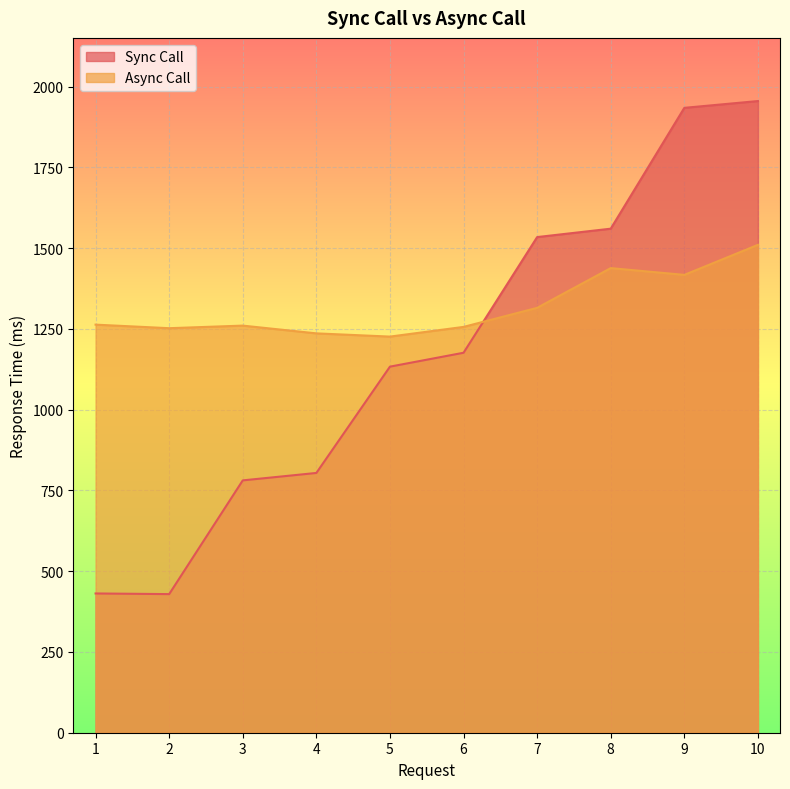

How many lines are shown in the chart?

2